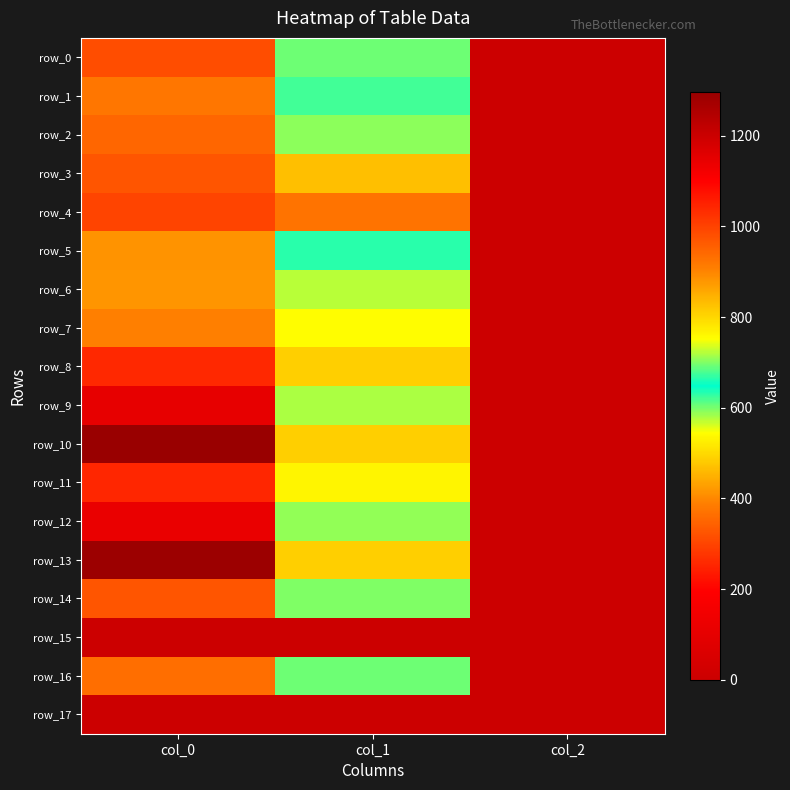

Where is row_17 nearest to the value 0?

col_0